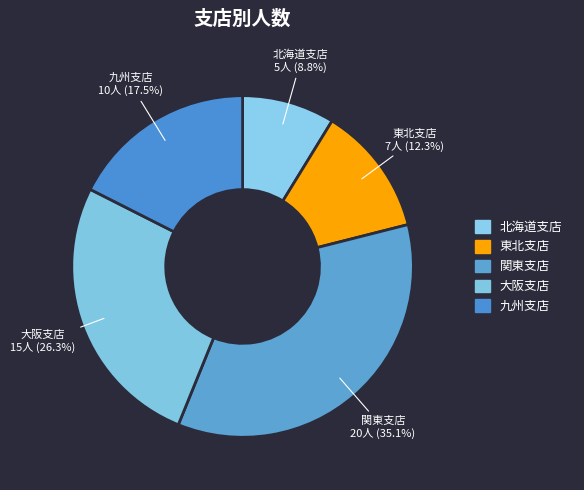

What is the ratio of the value at 北海道支店 to the value at 大阪支店?

0.3